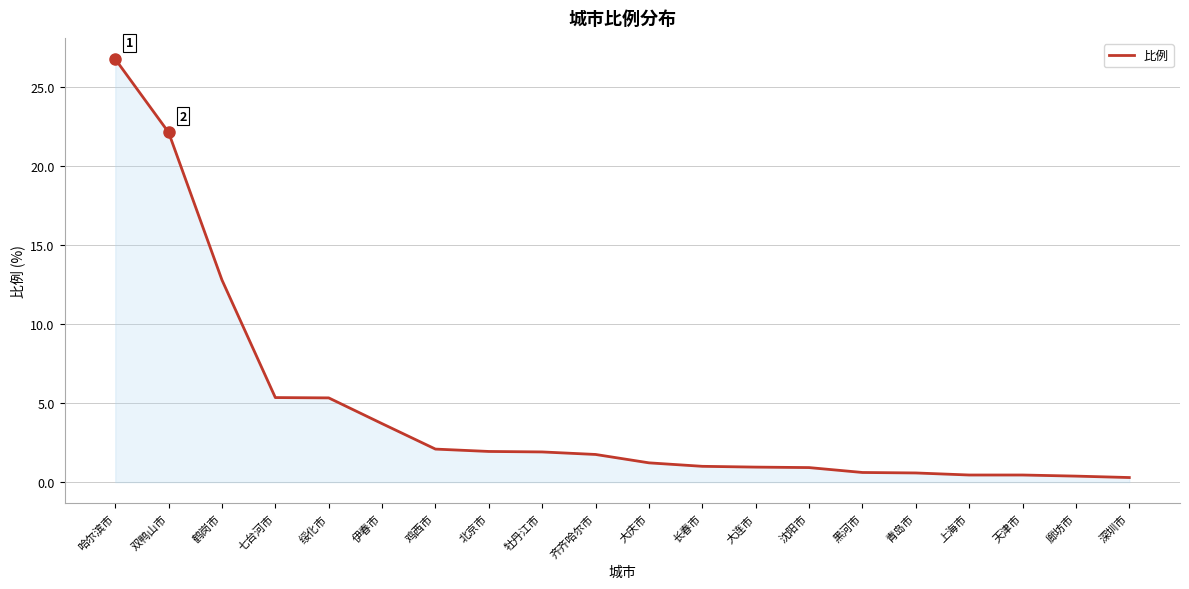

Is it true that the value at 深圳市 is 0.3?

True